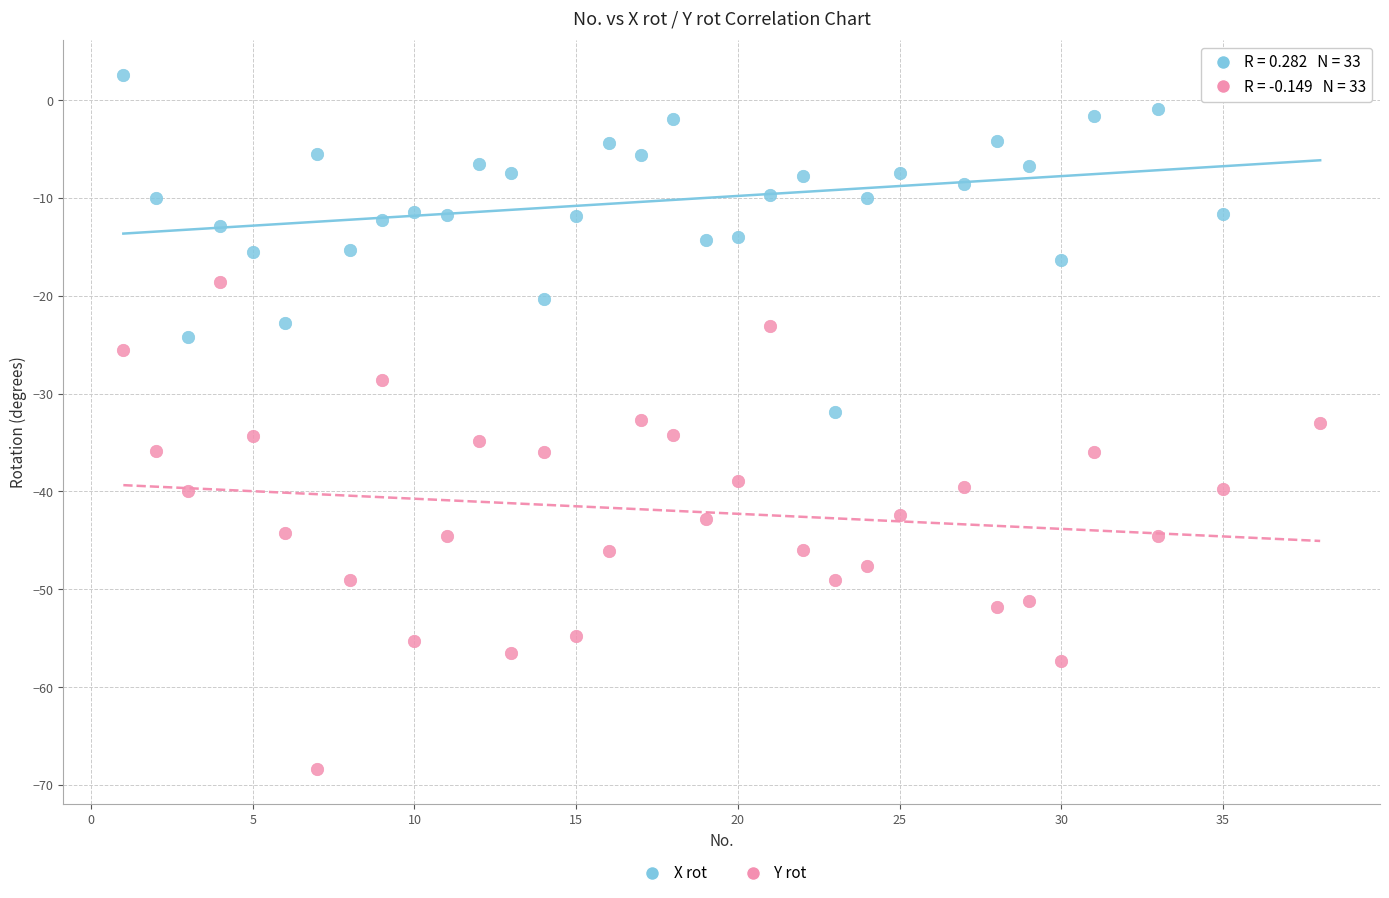

Across all data points, what is the range of X values (max minus min)?

37.0